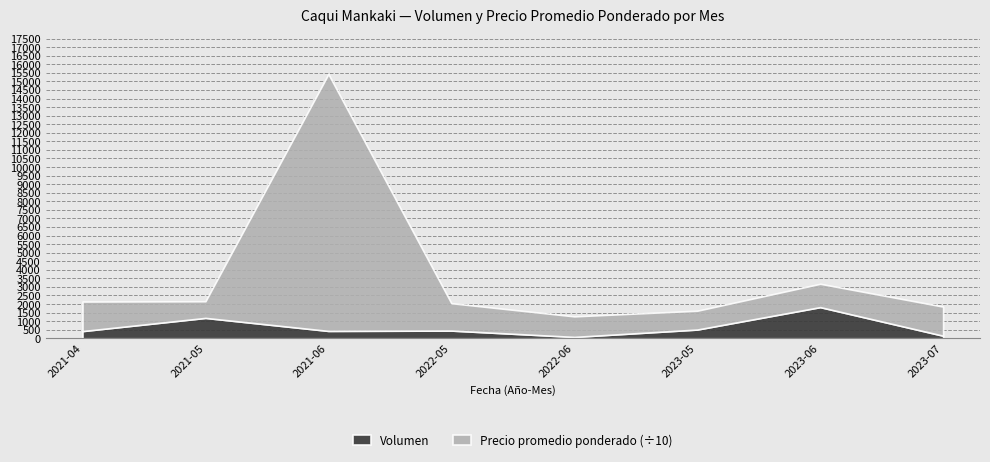

True or false: Volumen and Precio promedio ponderado intersect in this chart.

False